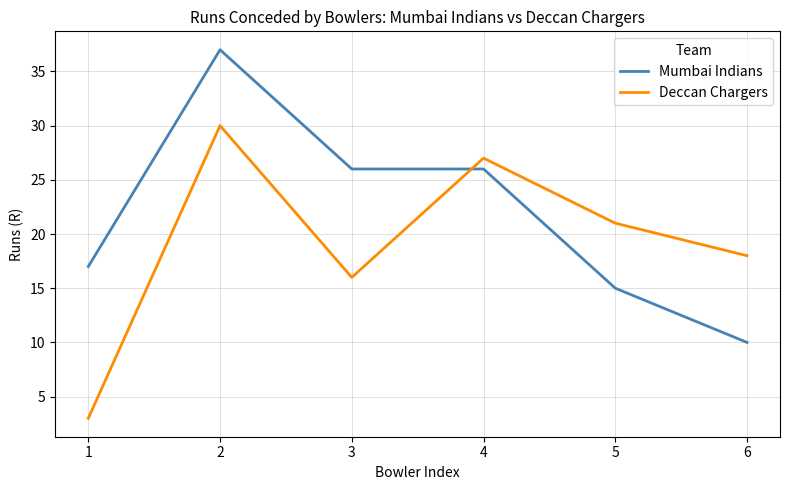

Which series ends up on top after the final intersection of Mumbai Indians and Deccan Chargers?

Deccan Chargers